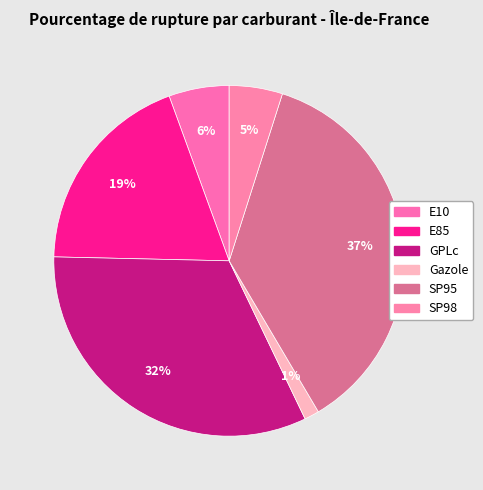

Rank the categories by value from highest to lowest.

SP95, GPLc, E85, E10, SP98, Gazole